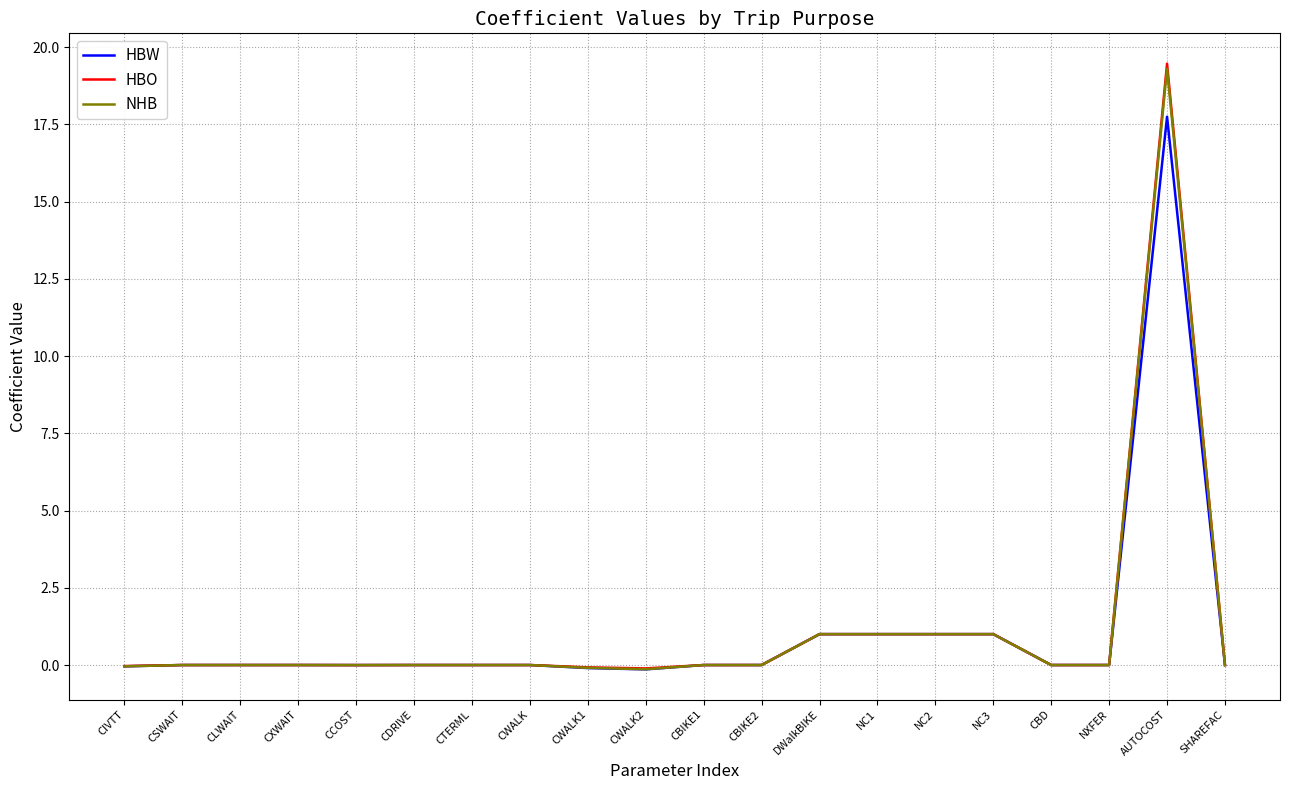

Which category has the highest value across all series?

AUTOCOST